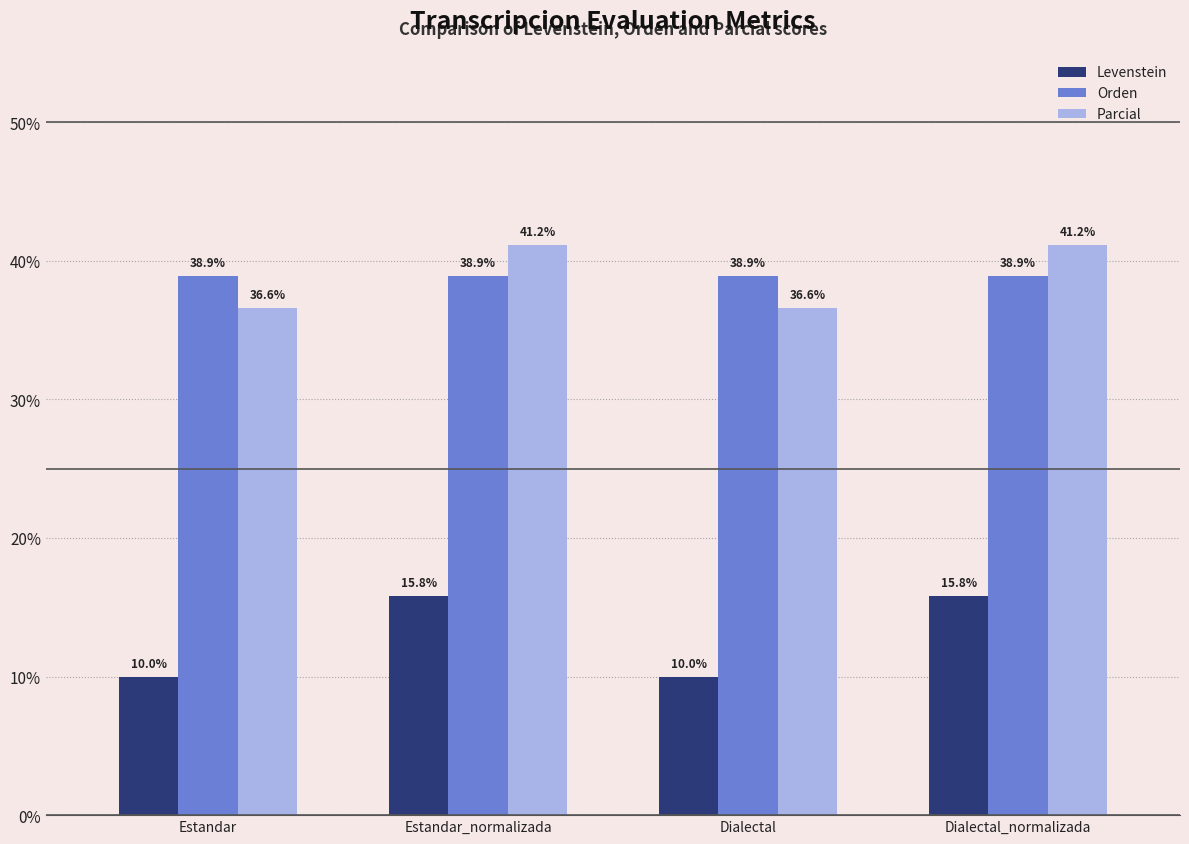

What is the sum of the Levenstein values at Estandar and Estandar_normalizada?

25.8